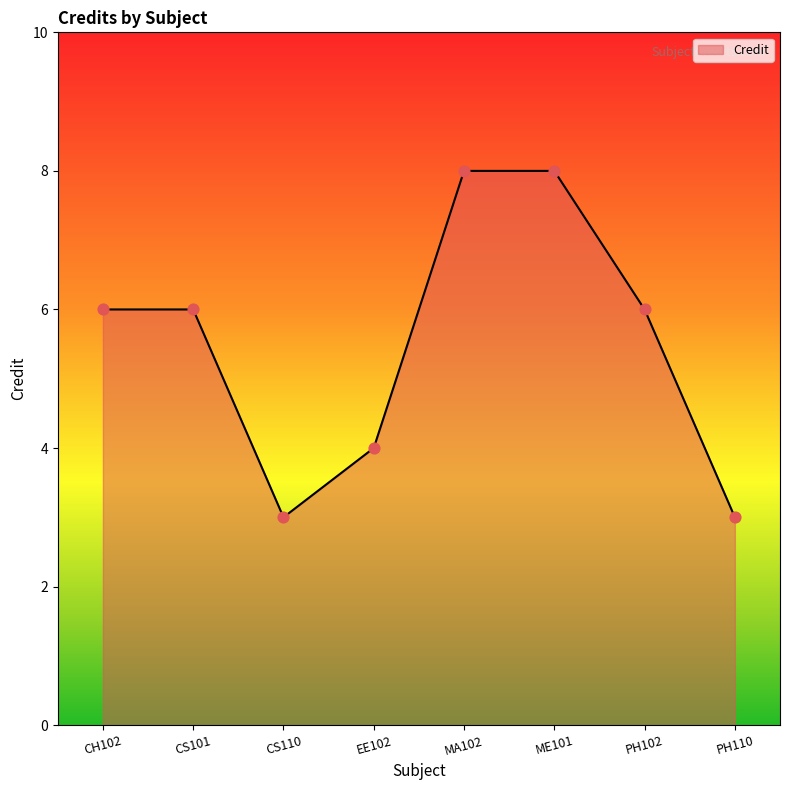

What is the ratio of the value at CS110 to the value at CS101?

0.5